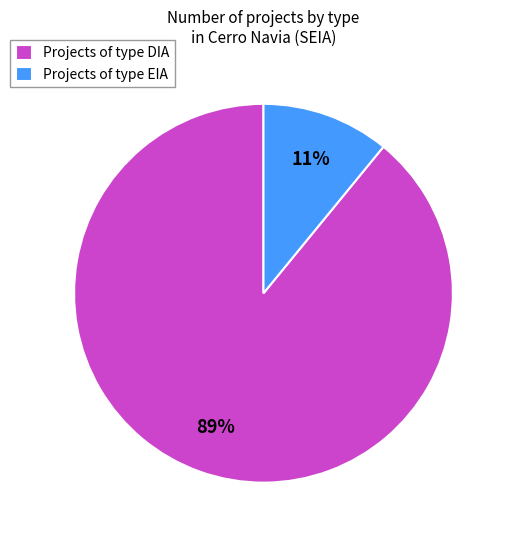

Which slice represents more than half of the pie?

Projects of type DIA